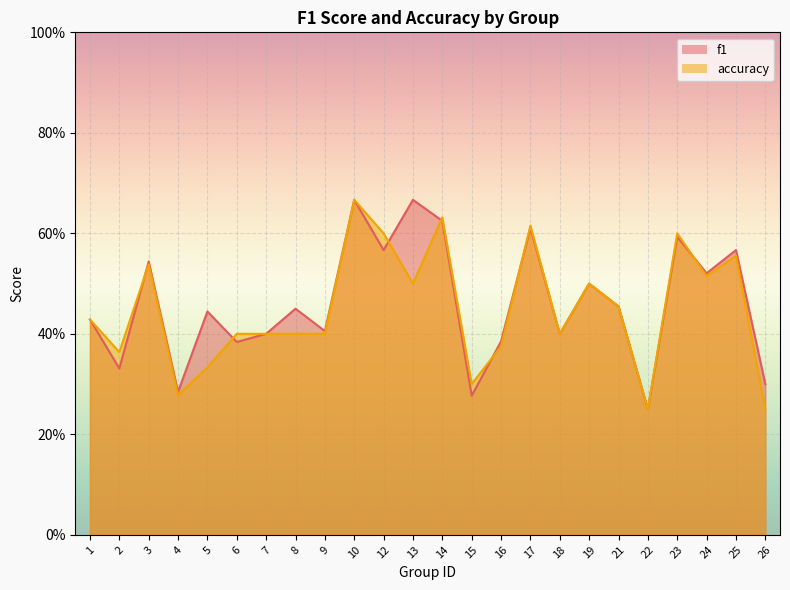

Between 12 and 16, which is larger?

12